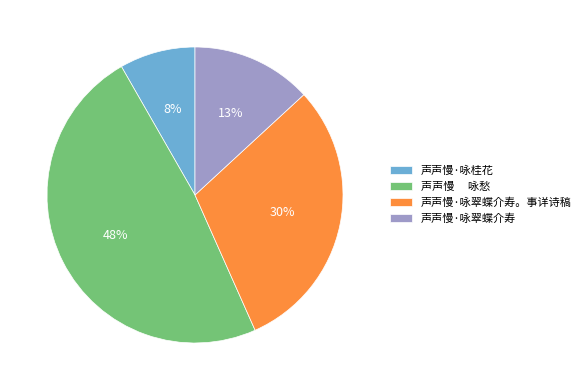

Count the number of slices in the pie.

4